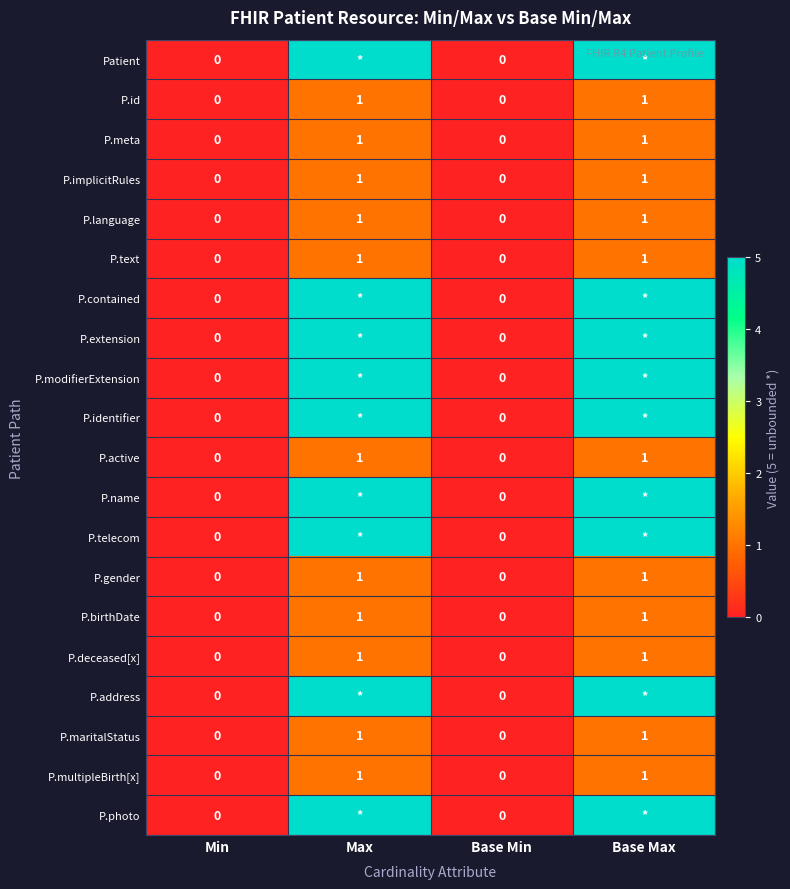

Is it true that P.gender equals -1 at Min?

False